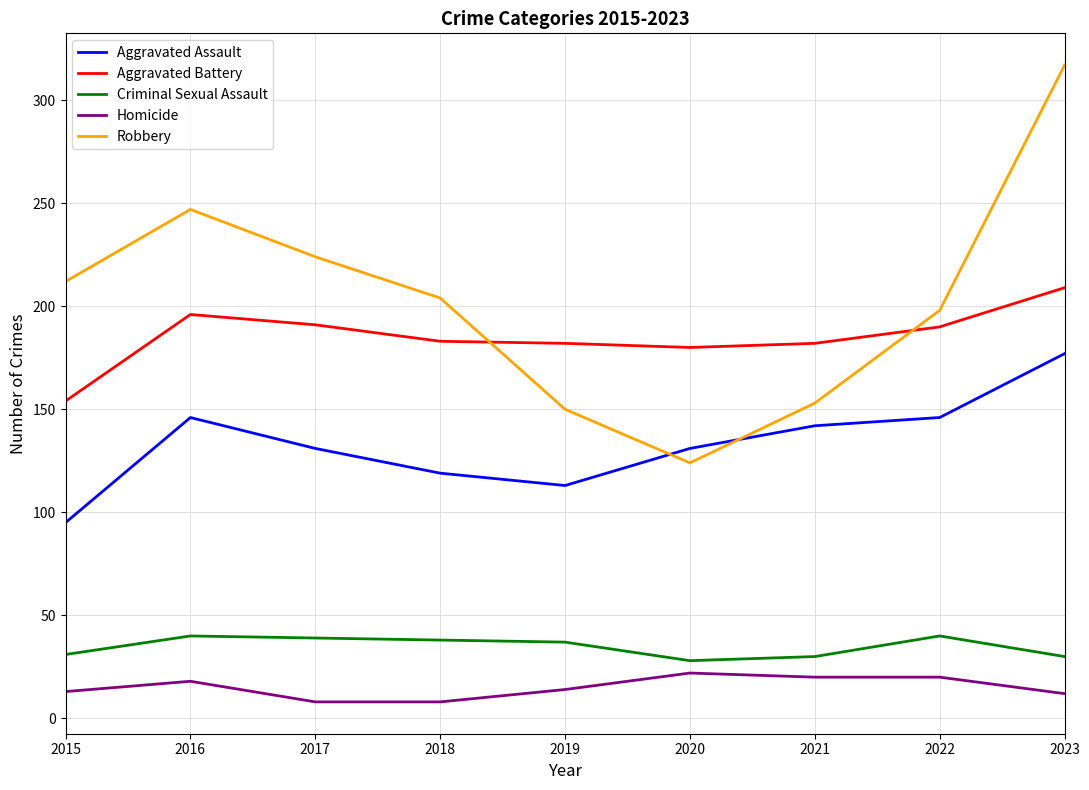

Rank the series by their maximum value, from highest to lowest.

Robbery, Aggravated Battery, Aggravated Assault, Criminal Sexual Assault, Homicide